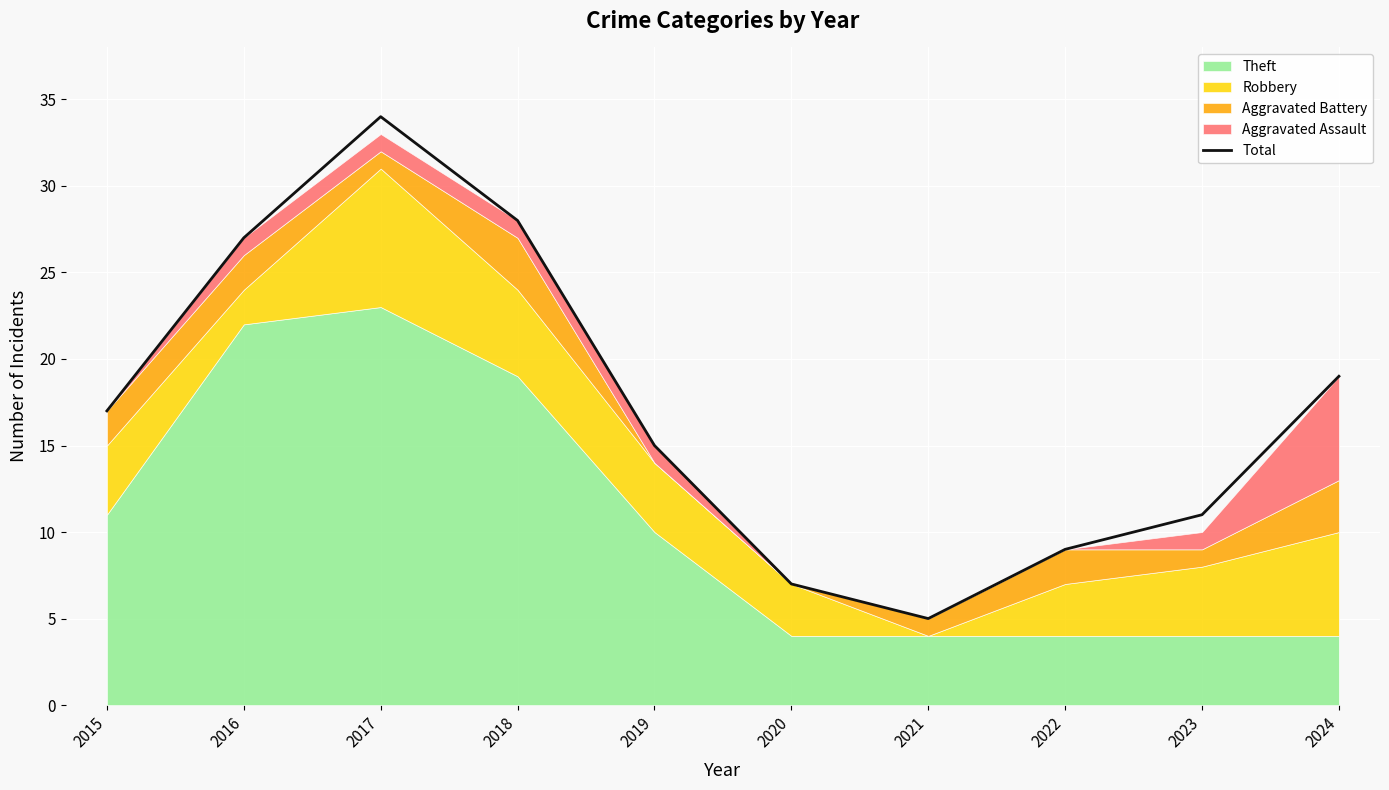

The Total series shows 34 at 2017. True or false?

True